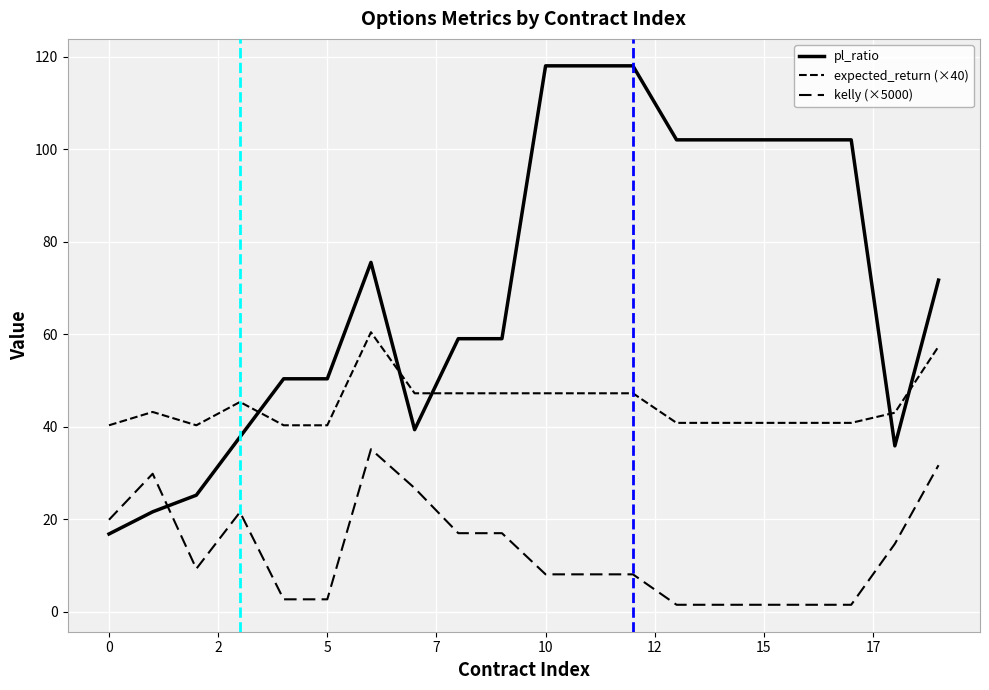

After their last crossing, which series has the higher values: pl_ratio or kelly (×5000)?

pl_ratio